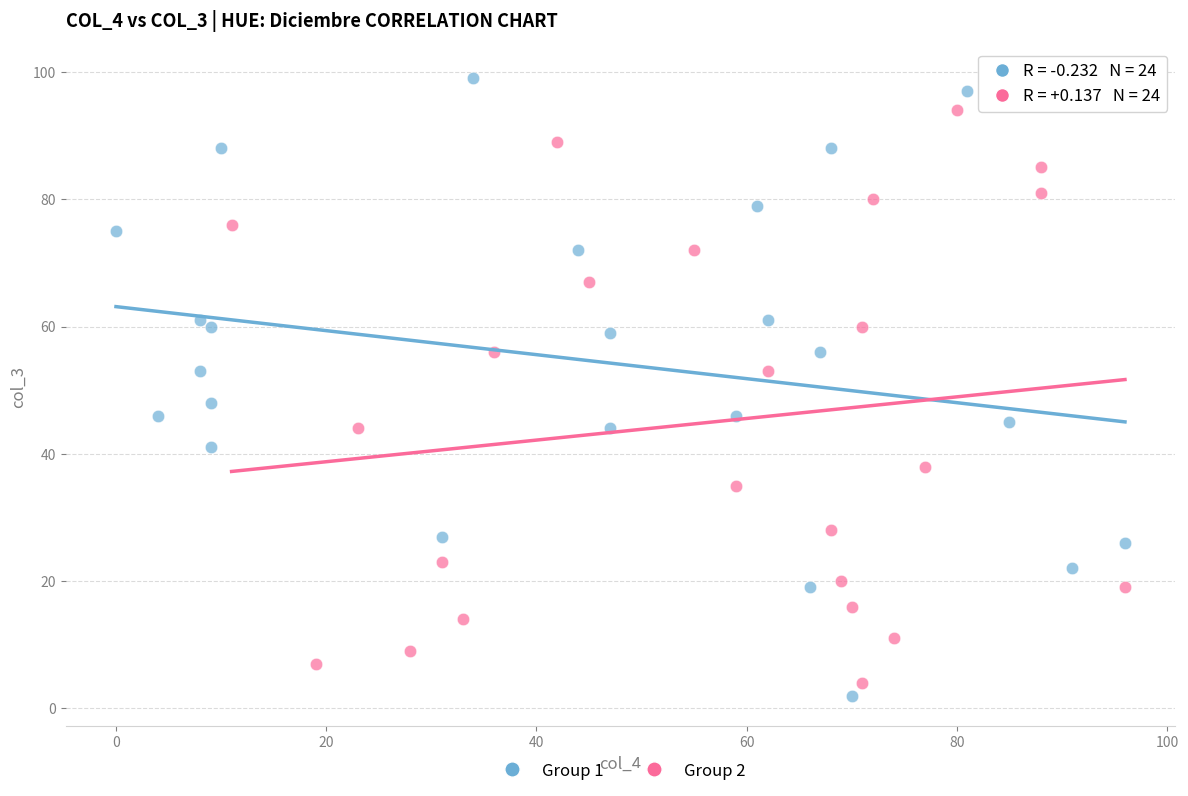

Which series contains the highest Y value?

Group 1